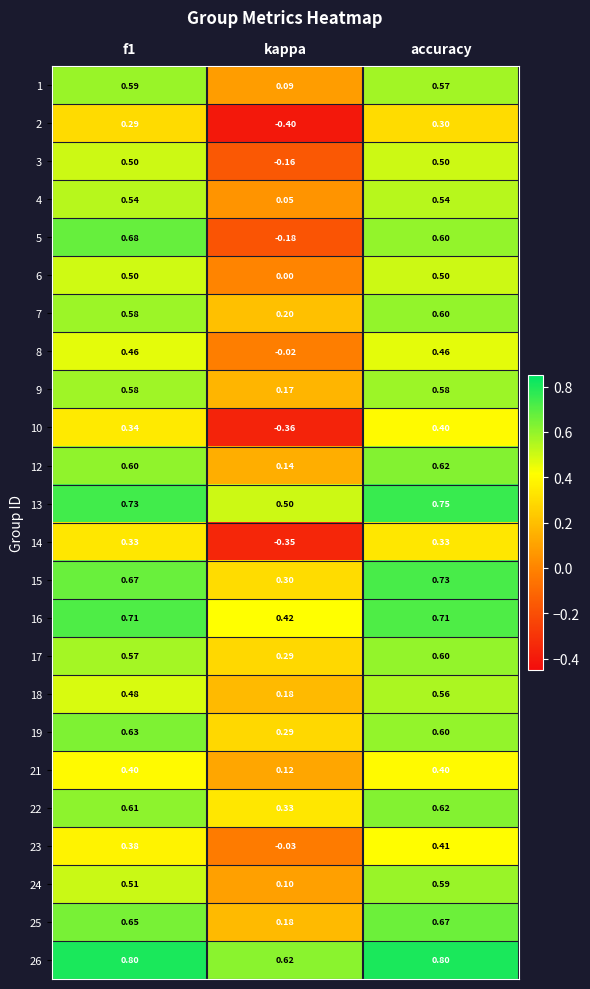

At which category is the sum across all series the highest?

accuracy